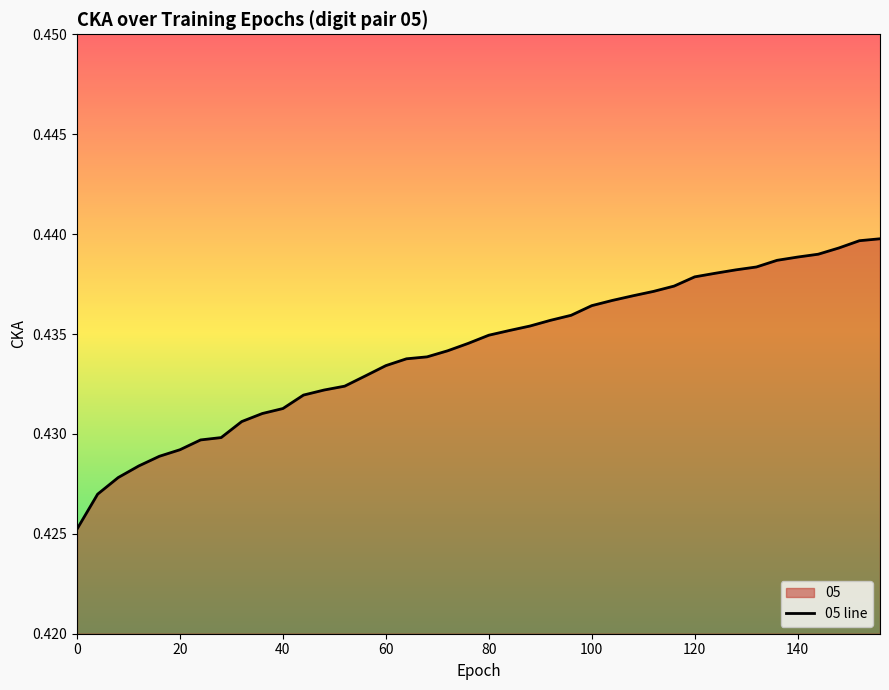

Is it true that the value at 18 is 0.4?

True